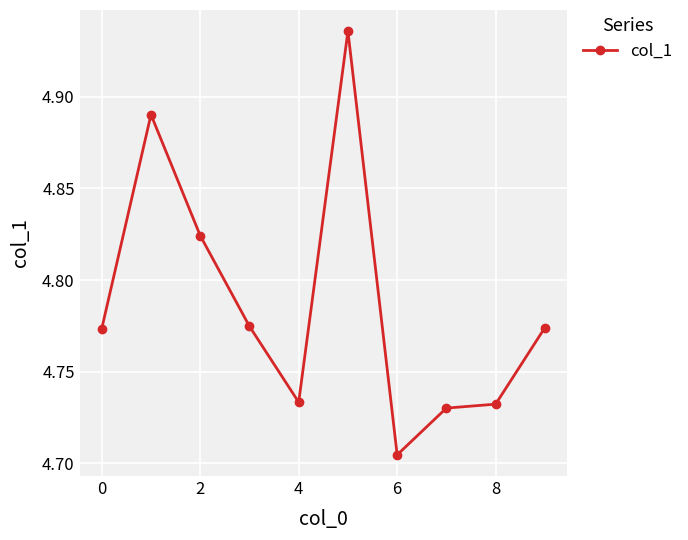

Count the values in the range 4 to 5.

10